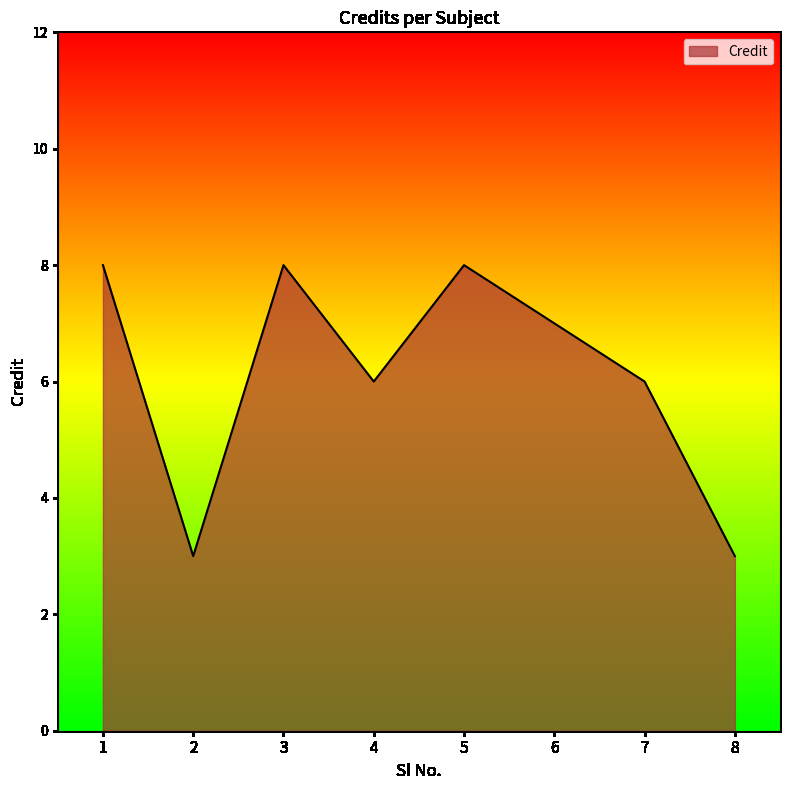

Approximately how many times larger is the value at 1 compared to 2?

2.7